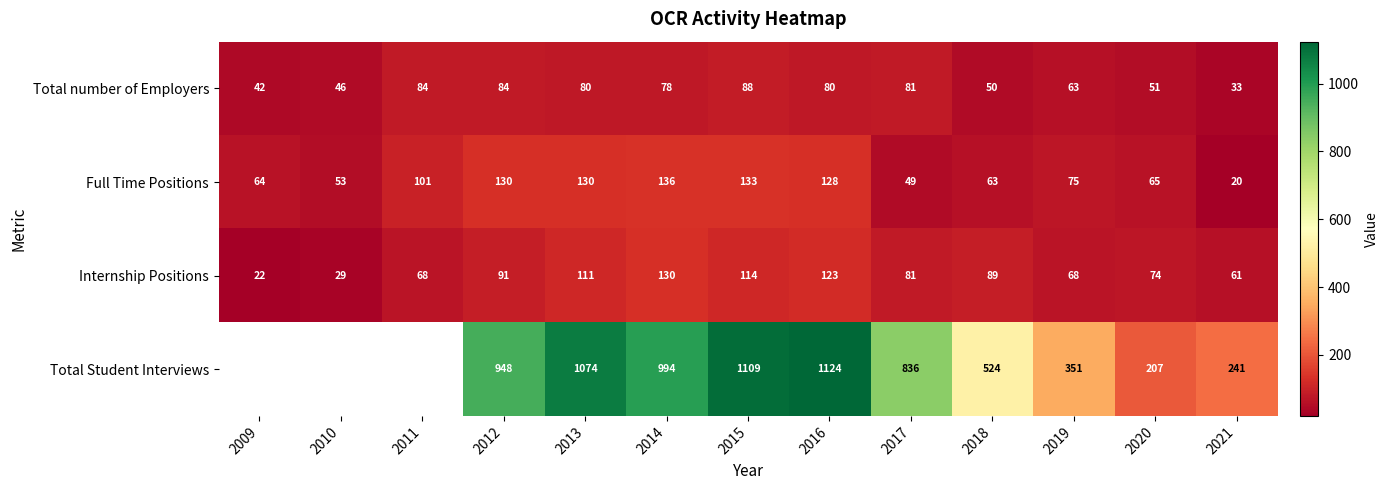

Rank the series at 2018 from lowest to highest value.

Total number of Employers, Full Time Positions, Internship Positions, Total Student Interviews